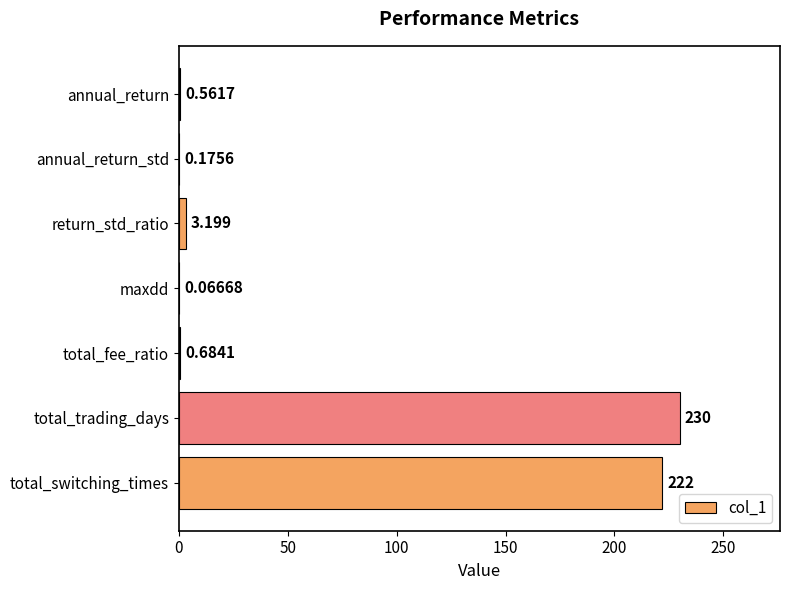

Which has a higher value, annual_return or annual_return_std?

annual_return